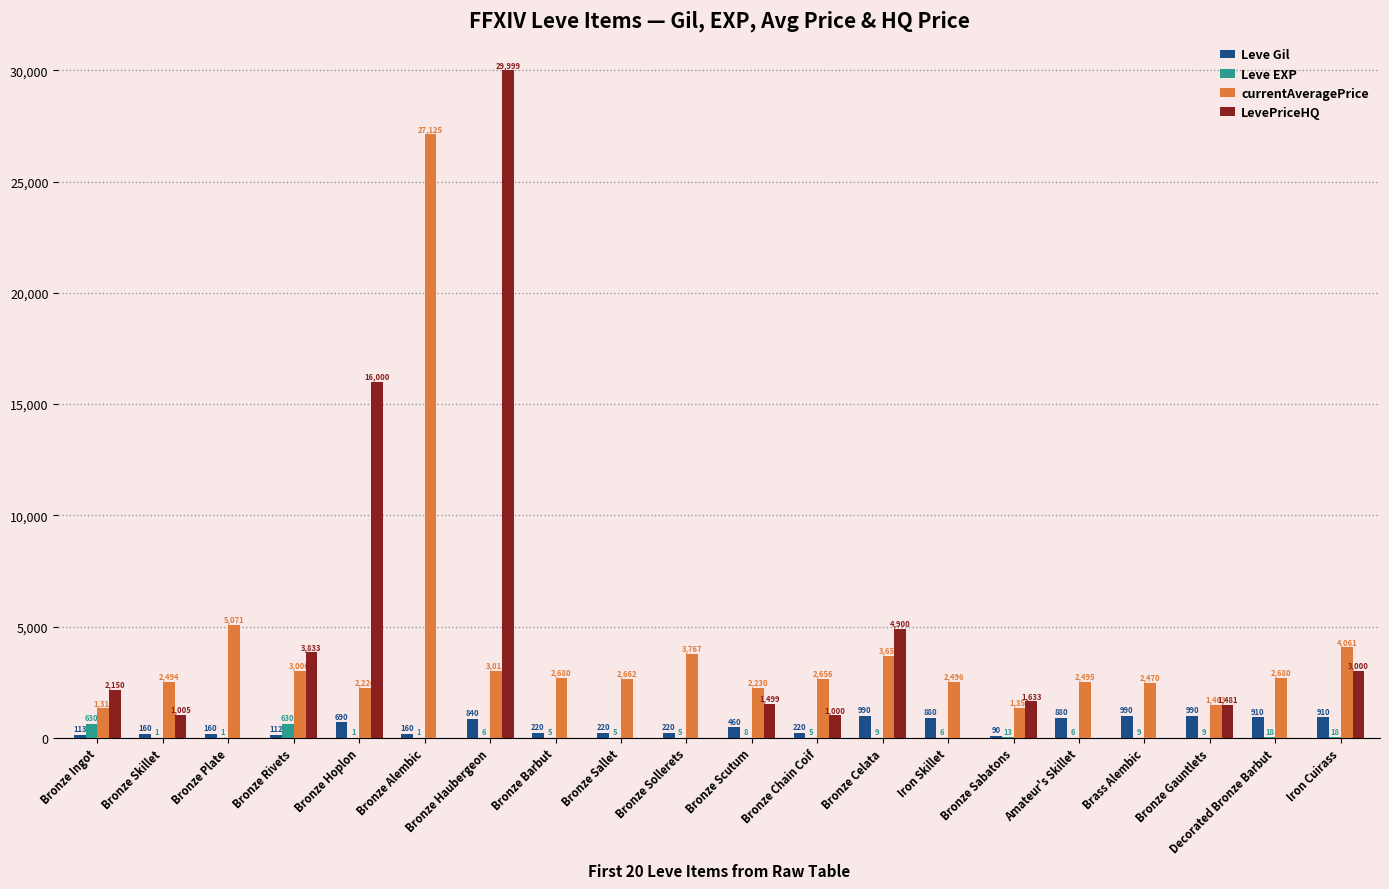

Reading right to left, list all the values displayed in this chart.

Leve Gil: 910	910	990	990	880	90	880	990	220	460	220	220	220	840	160	690	112	160	160	113
Leve EXP: 18	18	9	9	6	13	6	9	5	8	5	5	5	6	1	1	630	1	1	630
currentAveragePrice: 4061	2680	1463	2470	2495	1350	2496	3658	2656	2230	3767	2662	2680	3011	27125	2226	3000	5071	2494	1317
LevePriceHQ: 3000	0	1481	0	0	1633	0	4900	1000	1499	0	0	0	29999	0	16000	3833	0	1005	2150